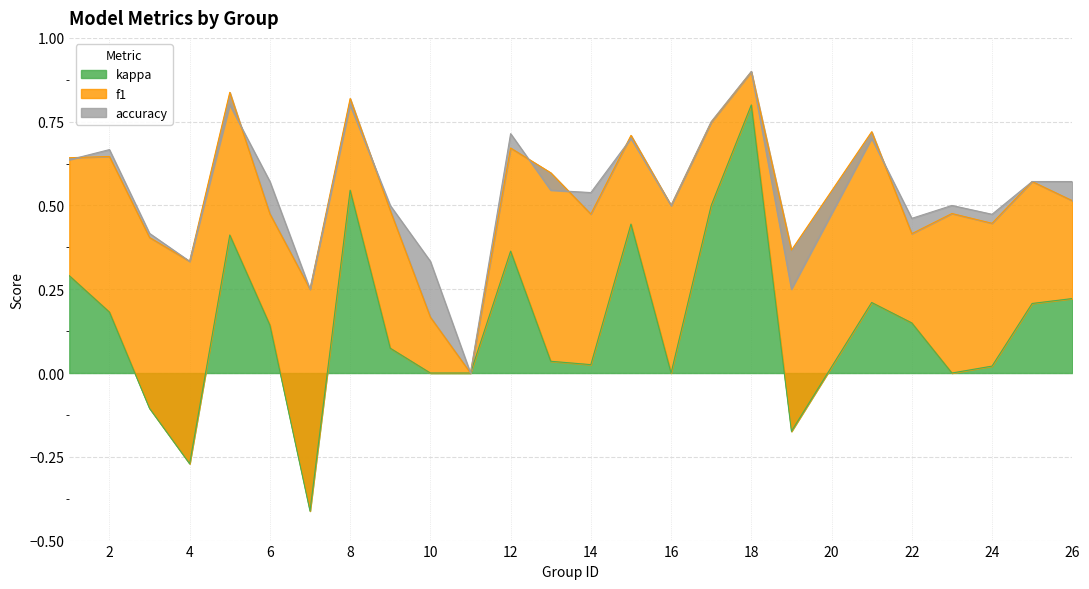

What is the maximum value for kappa?

0.8